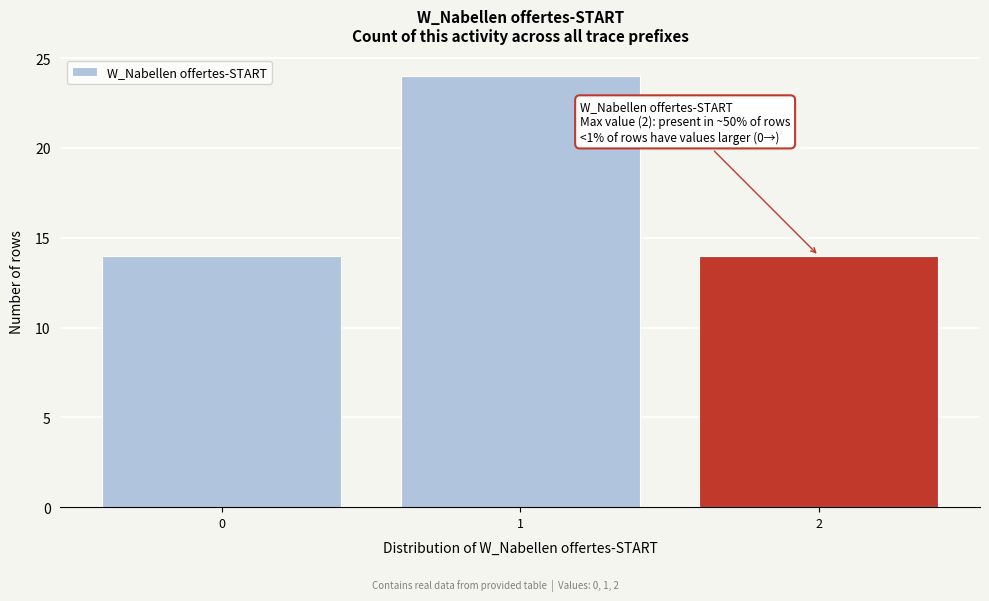

Over which range of the x-axis is the bar tallest?

0.5 to 1.5